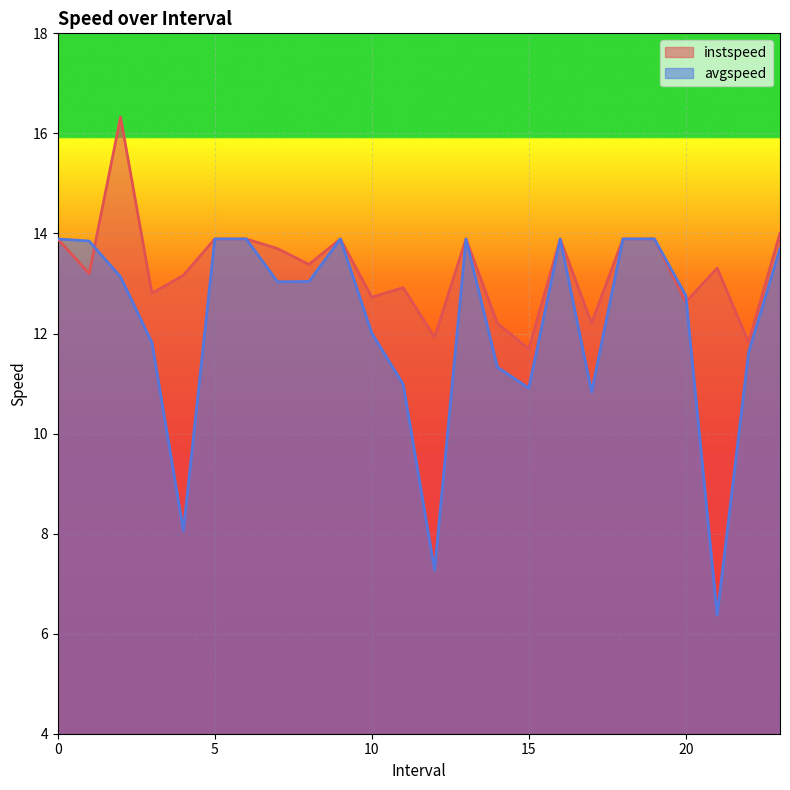

Rank the series at 20 from highest to lowest value.

avgspeed, instspeed